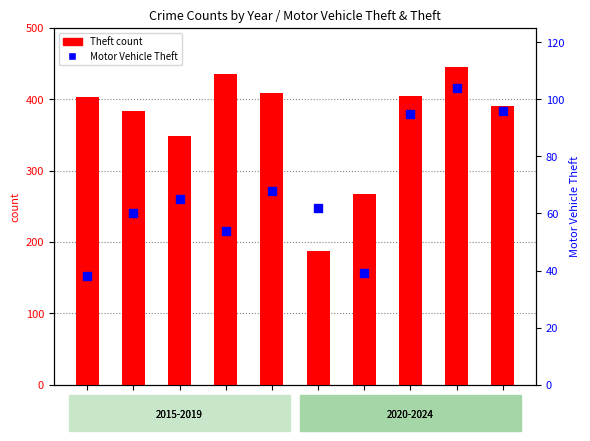

Which series contains the lowest Y value?

Motor Vehicle Theft (right)